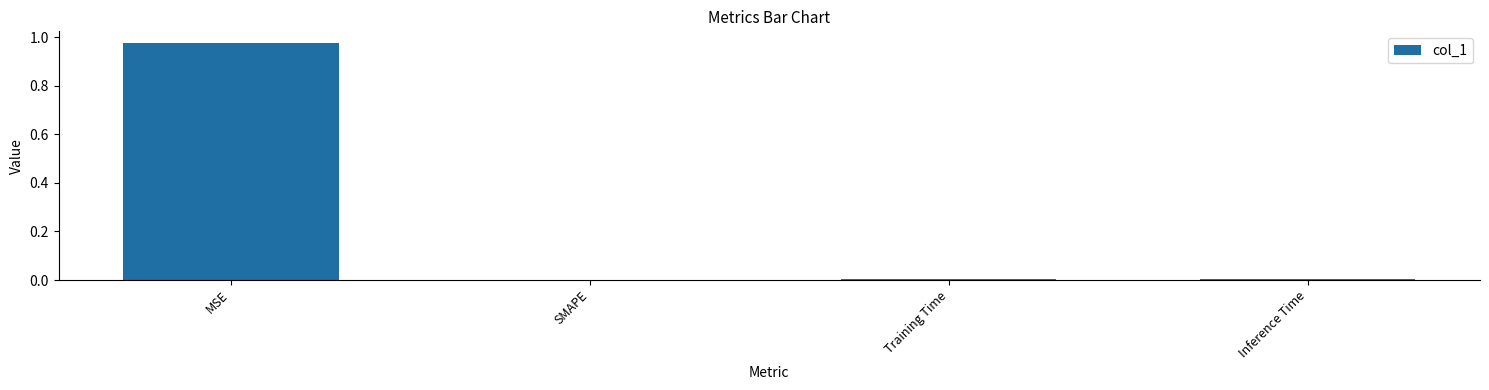

What is the change in value from MSE to SMAPE?

-1.0